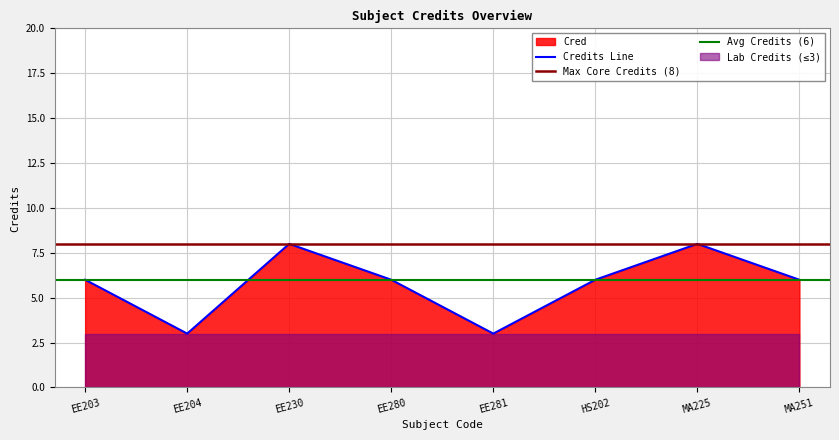

What is the label of the 3rd point from the left?

EE230